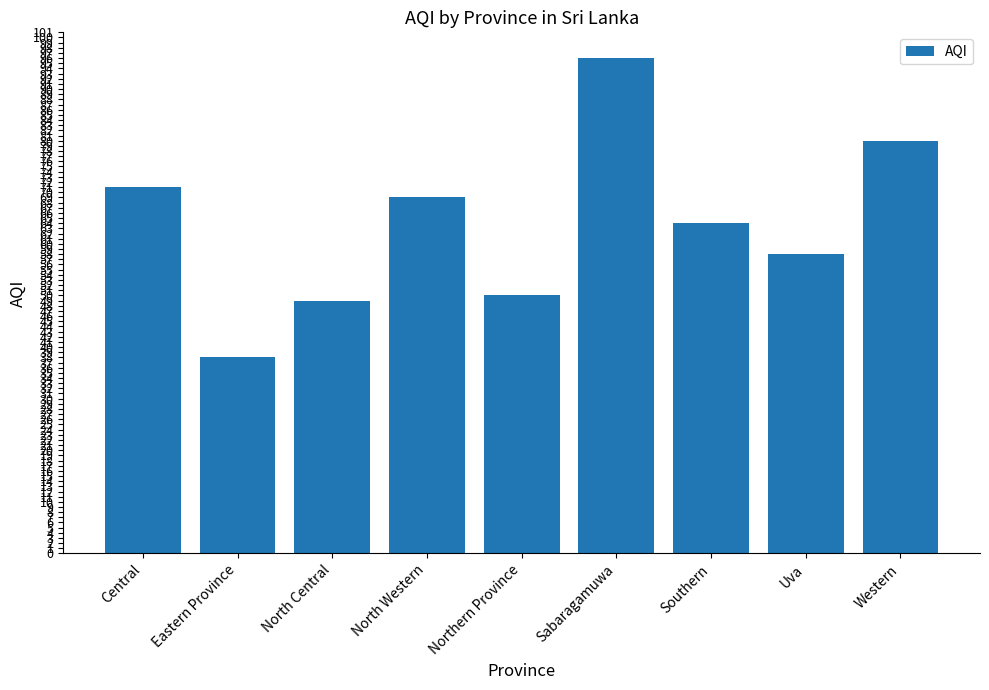

List the labels in order of value, largest first.

Sabaragamuwa, Western, Central, North Western, Southern, Uva, Northern Province, North Central, Eastern Province